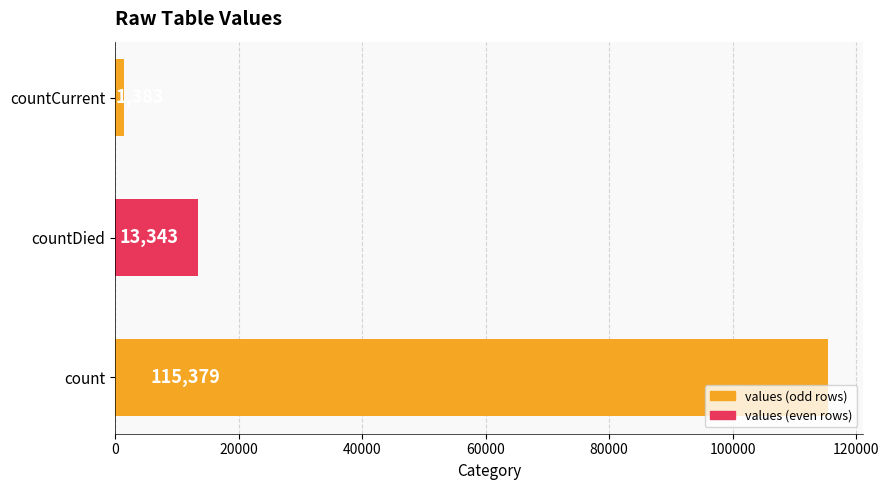

At which label is the value closest to 58381?

countDied